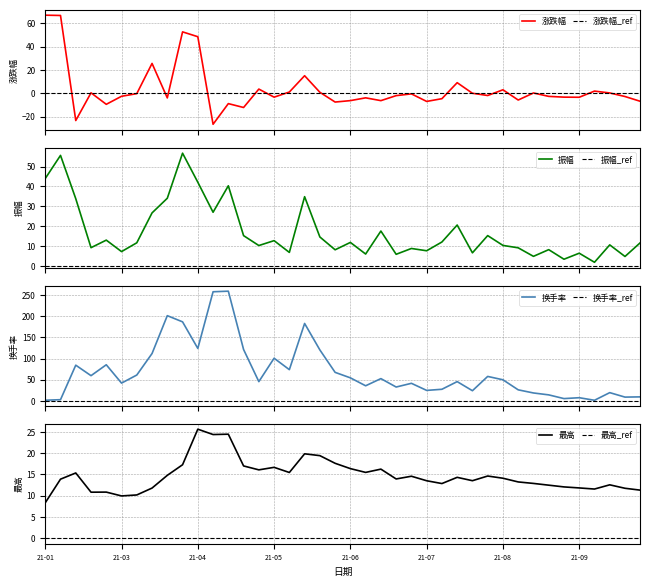

Is this an area chart (filled region under the line)?

No